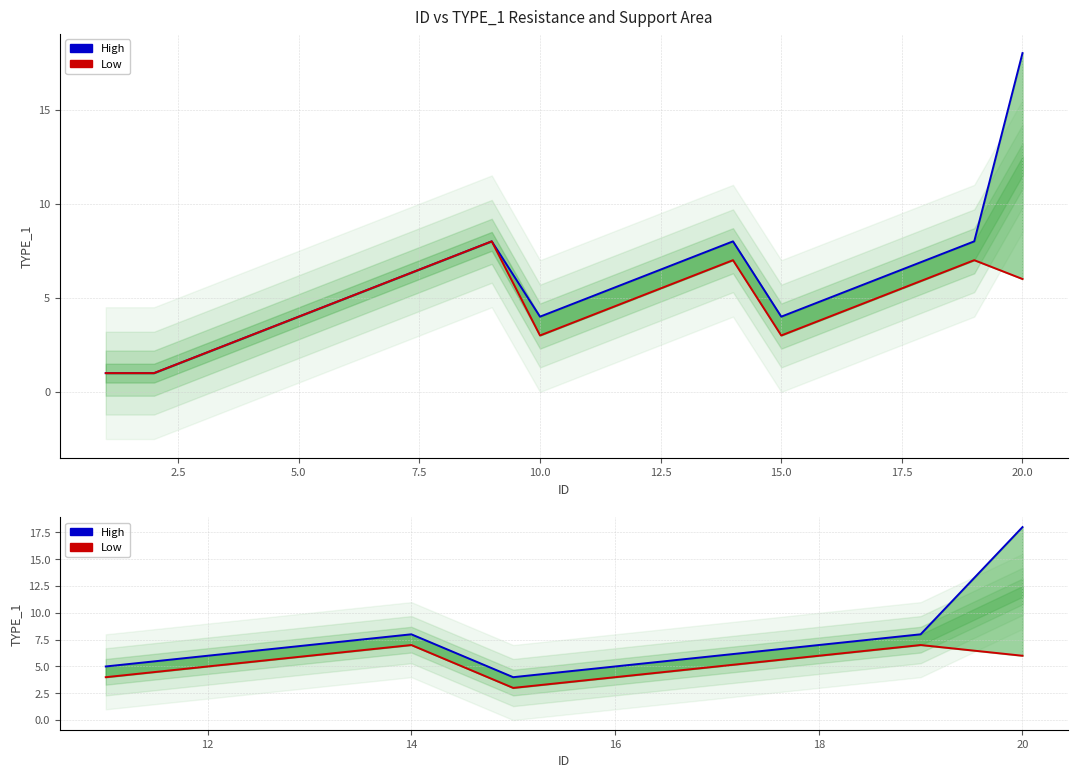

Is the value of High at 17.5 greater than the value of Low at 10.0?

Yes